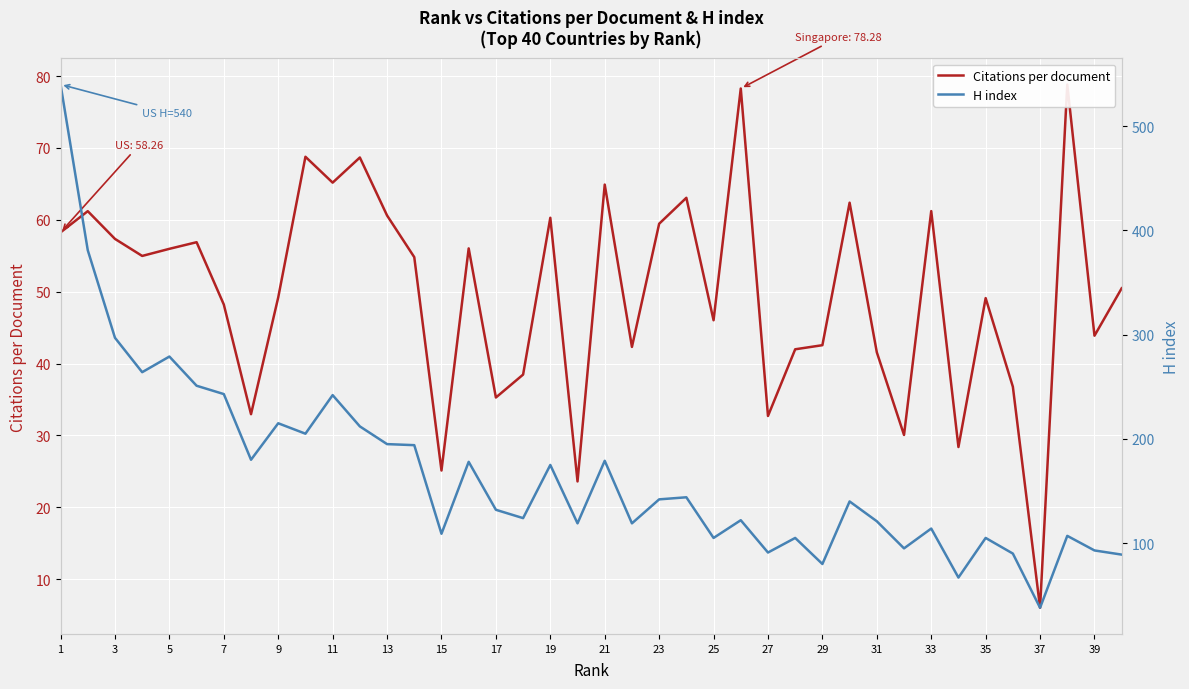

Reading left to right, list all the values displayed in this chart.

Citations per document: 58.3	61.2	57.4	55.0	56.0	56.9	48.2	33.0	49.2	68.8	65.2	68.7	60.6	54.8	25.1	56.0	35.3	38.5	60.3	23.6	64.9	42.3	59.5	63.1	46.0	78.3	32.7	42.0	42.6	62.4	41.6	30.1	61.2	28.4	49.1	36.8	6.0	78.8	43.9	50.5
H index: 540.0	381.0	297.0	264.0	279.0	251.0	243.0	180.0	215.0	205.0	242.0	212.0	195.0	194.0	109.0	178.0	132.0	124.0	175.0	119.0	179.0	119.0	142.0	144.0	105.0	122.0	91.0	105.0	80.0	140.0	121.0	95.0	114.0	67.0	105.0	90.0	38.0	107.0	93.0	89.0